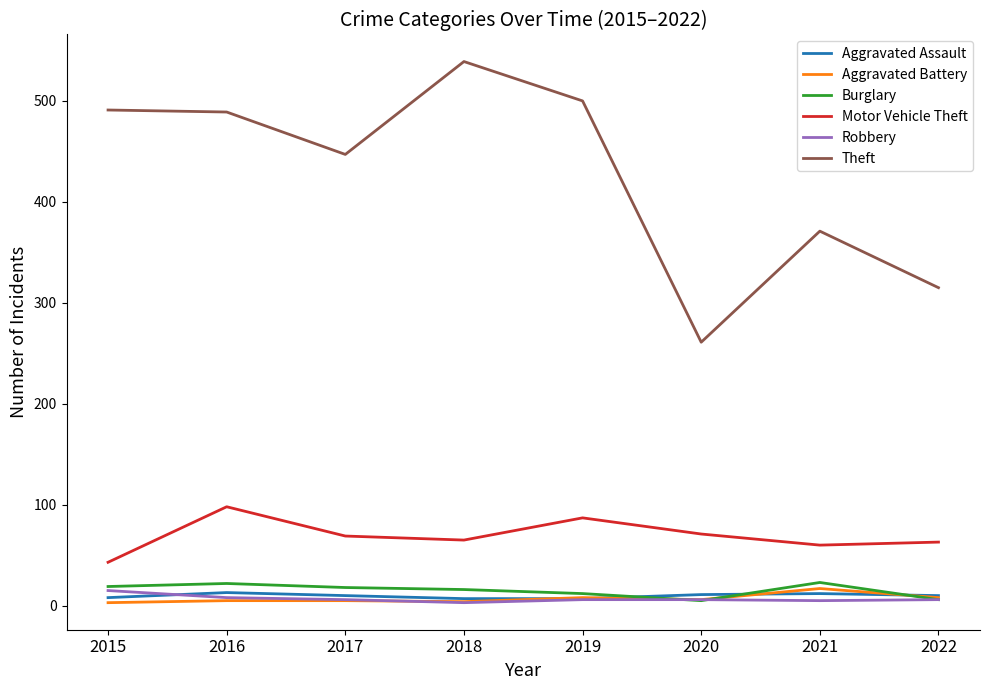

True or false: Robbery and Theft intersect in this chart.

False